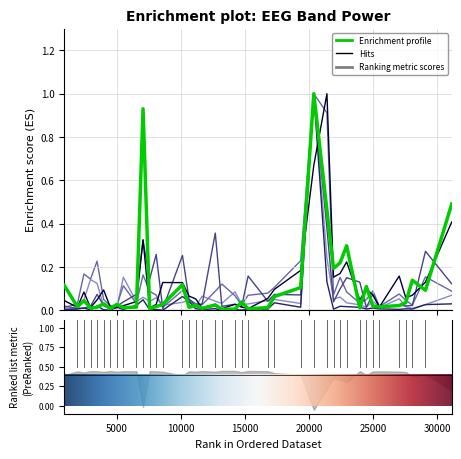

True or false: High Beta(18-30Hz) has more than 0 interior local peaks.

True